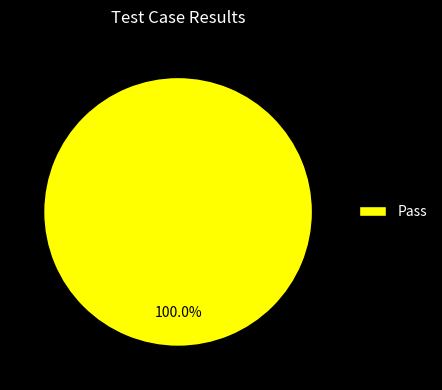

Rank the categories by value from highest to lowest.

Pass